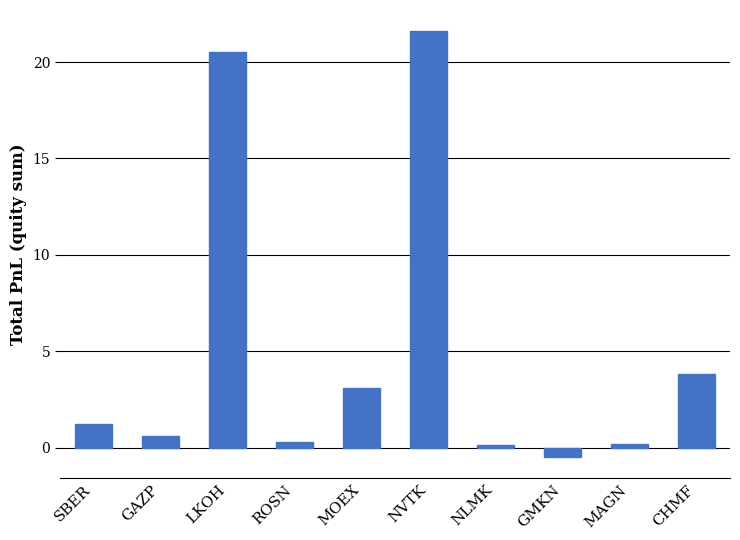

At which category does the chart reach its peak across all series?

NVTK